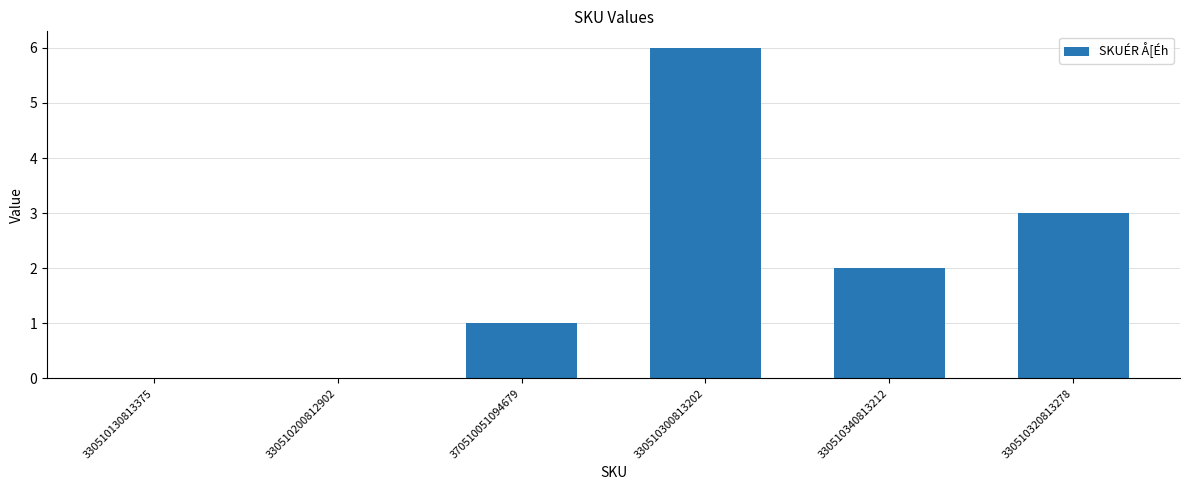

True or false: the data shows 0 at 330510130813375.

True